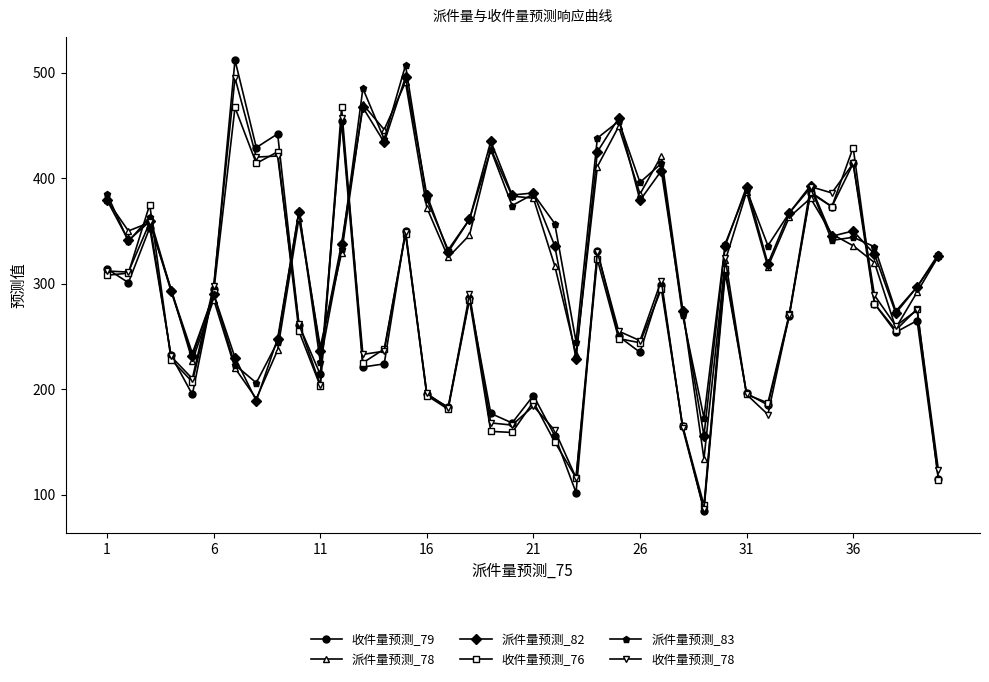

What is the average value of the 派件量预测_83 series?

342